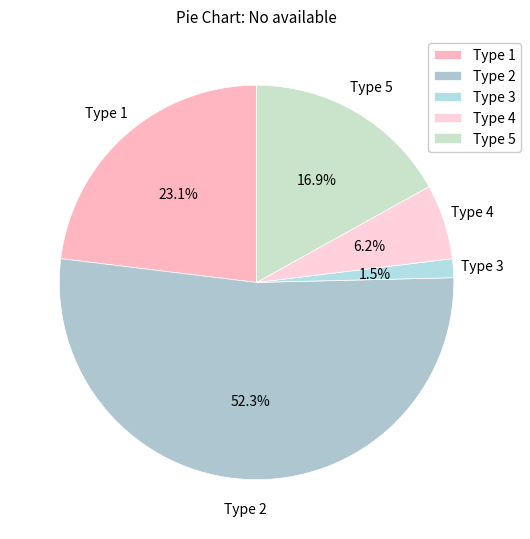

Do Type 2 and Type 4 together represent more than half of the pie?

Yes